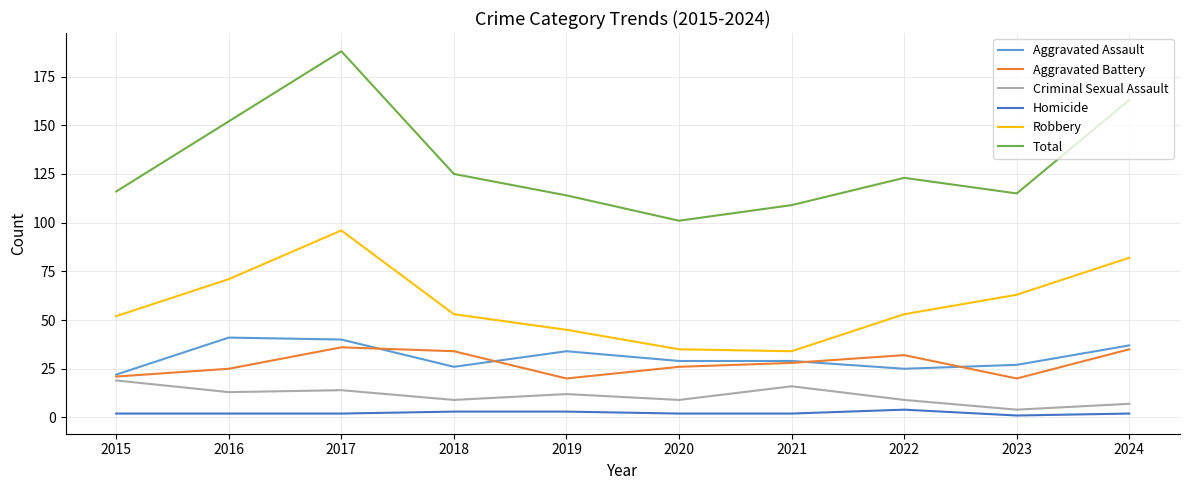

Reading left to right, what are all the values shown in this chart?

Aggravated Assault: 2015=22	2016=41	2017=40	2018=26	2019=34	2020=29	2021=29	2022=25	2023=27	2024=37
Aggravated Battery: 2015=21	2016=25	2017=36	2018=34	2019=20	2020=26	2021=28	2022=32	2023=20	2024=35
Criminal Sexual Assault: 2015=19	2016=13	2017=14	2018=9	2019=12	2020=9	2021=16	2022=9	2023=4	2024=7
Homicide: 2015=2	2016=2	2017=2	2018=3	2019=3	2020=2	2021=2	2022=4	2023=1	2024=2
Robbery: 2015=52	2016=71	2017=96	2018=53	2019=45	2020=35	2021=34	2022=53	2023=63	2024=82
Total: 2015=116	2016=152	2017=188	2018=125	2019=114	2020=101	2021=109	2022=123	2023=115	2024=163